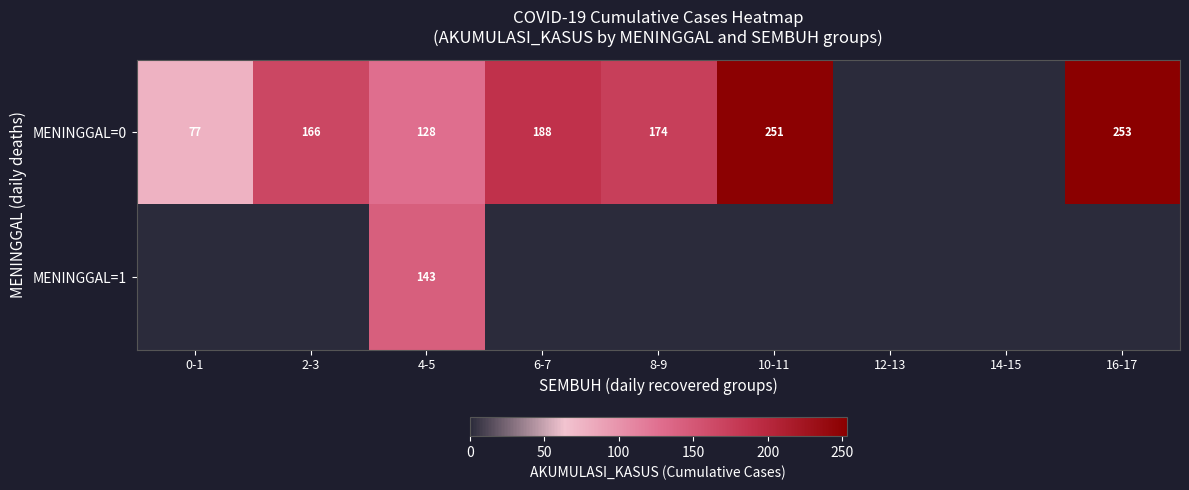

Is it true that MENINGGAL=1 equals 219 at 4-5?

False